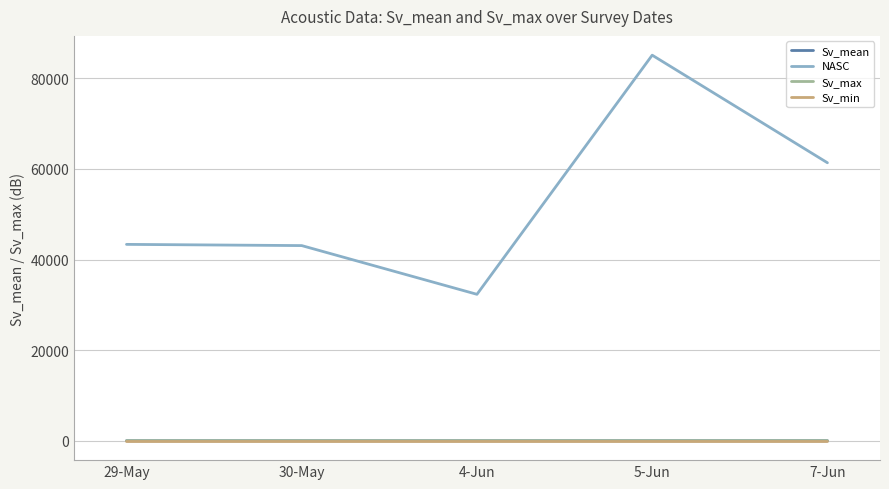

At which category does the chart reach its peak across all series?

5-Jun